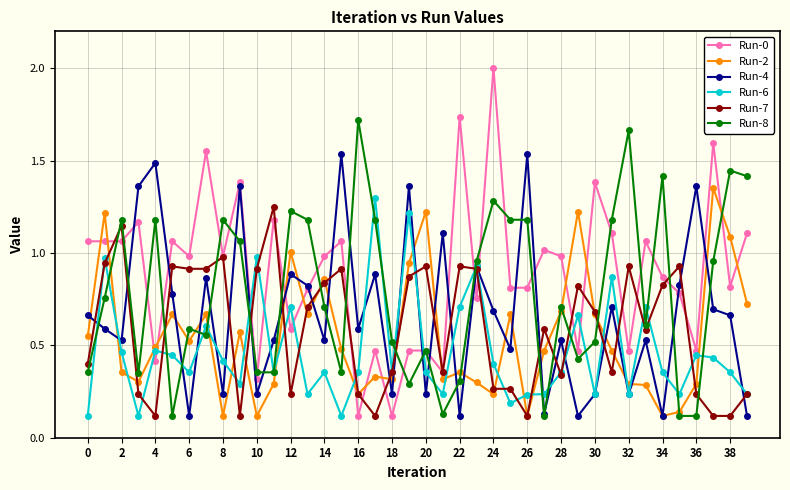

At how many categories does at least one series exceed 0?

40